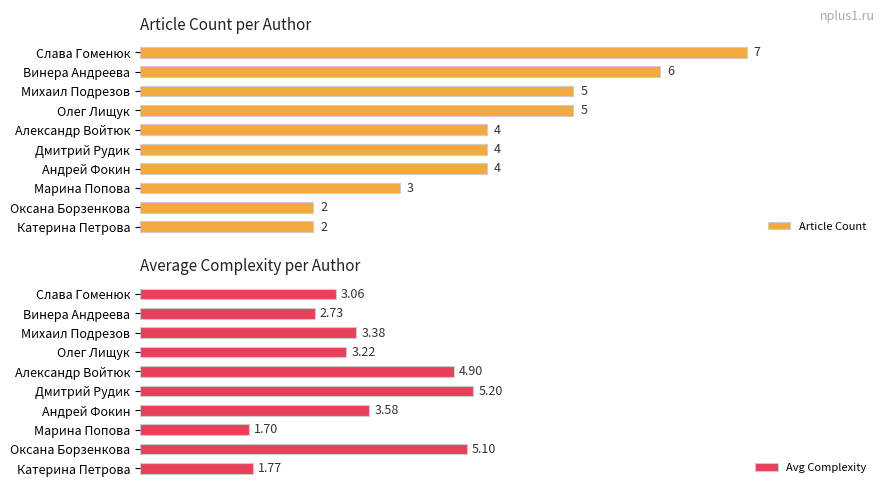

What is the sum of all Article Count values?

42.0